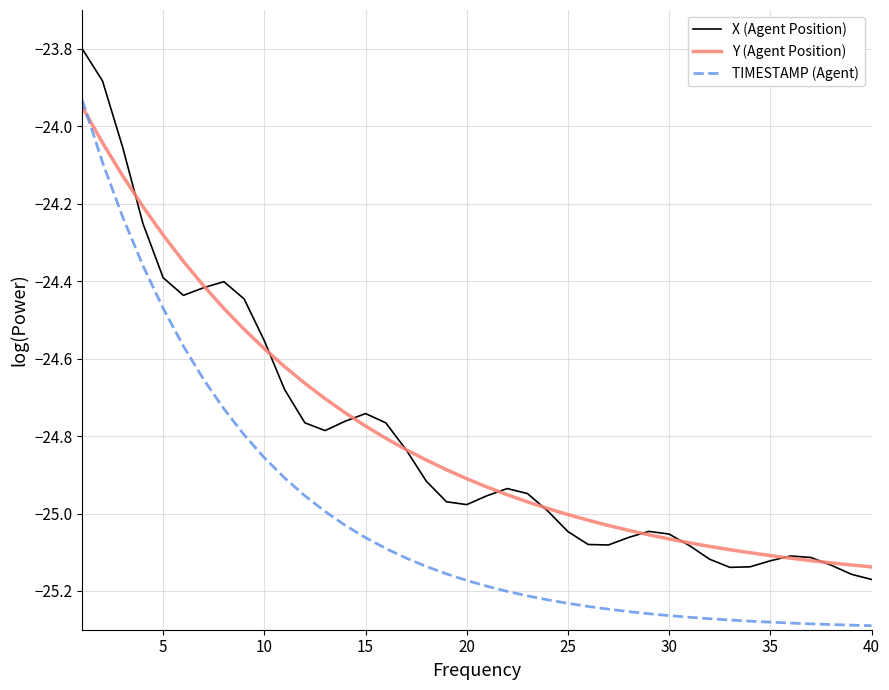

How many times do TIMESTAMP (Agent) and Y (Agent Position) cross each other?

1